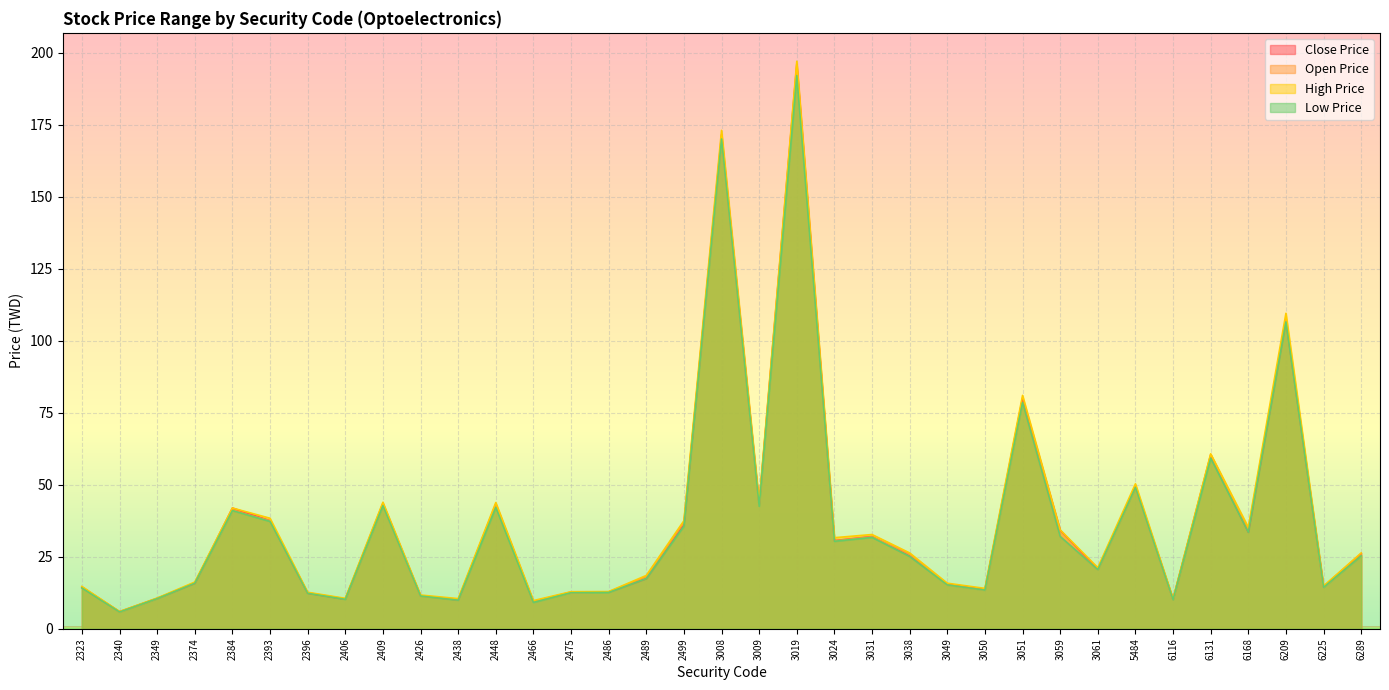

Where does the Close Price series first go above 25?

2384